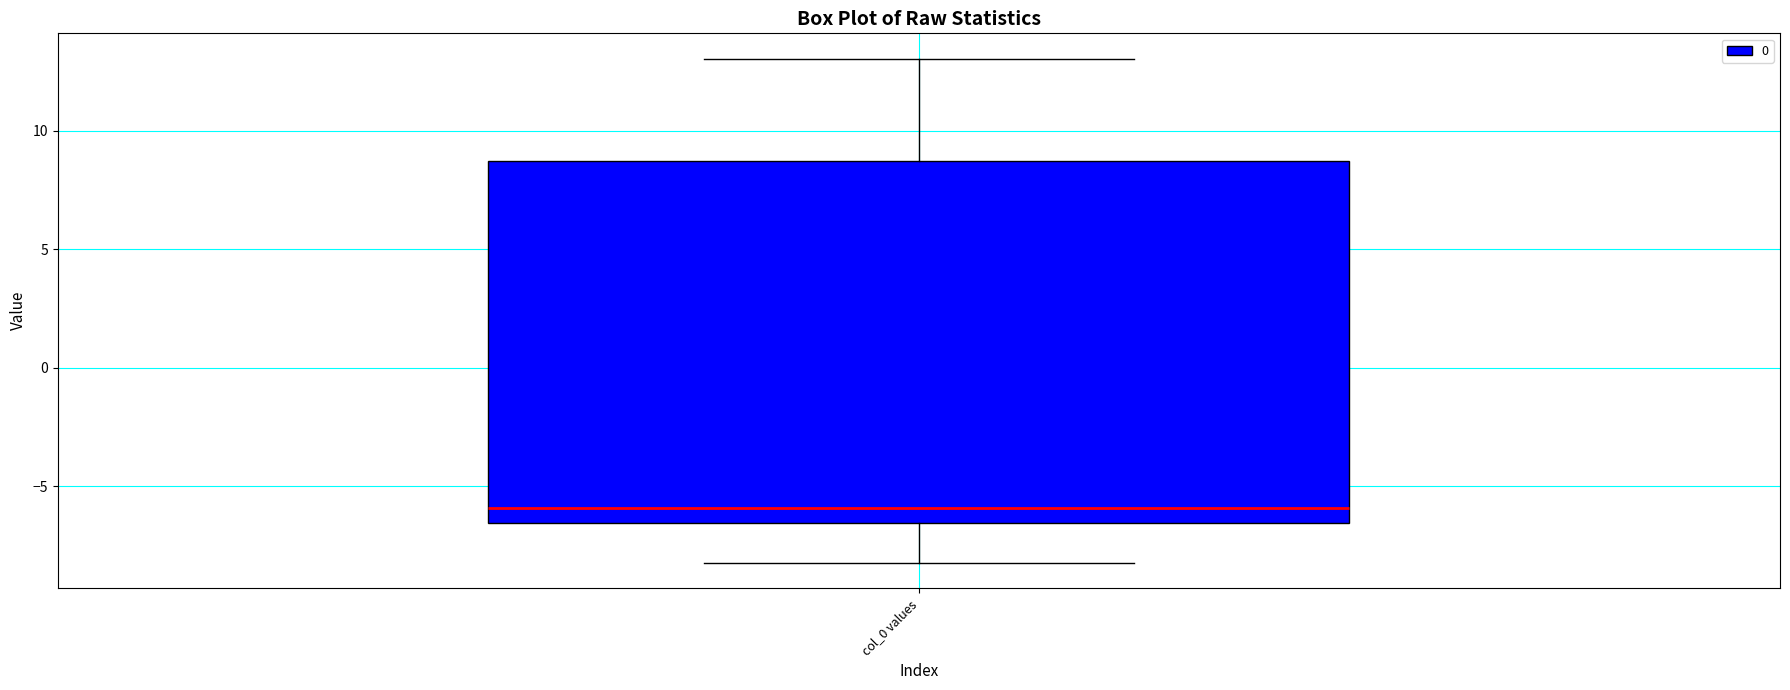

Read this box plot against the y-axis: the position of the median line, the range covered by the box, and the ends of both whiskers. The values are not printed on the chart, so give them approximately, as read against the axis.

median -6.0, box -6.5 to 8.5, whiskers -8.0 to 13.0